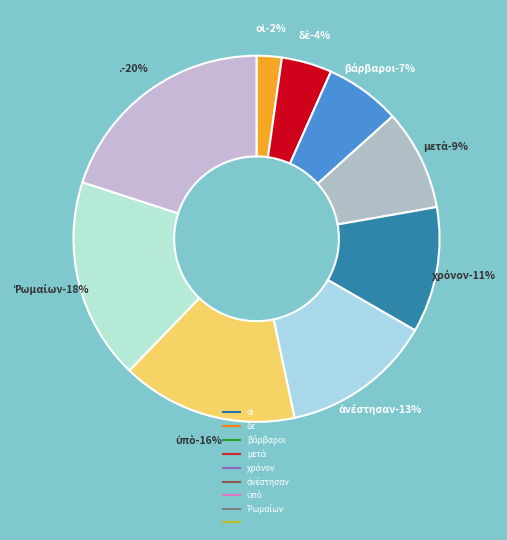

What percentage is the ὑπὸ slice, to the nearest percent?

16%